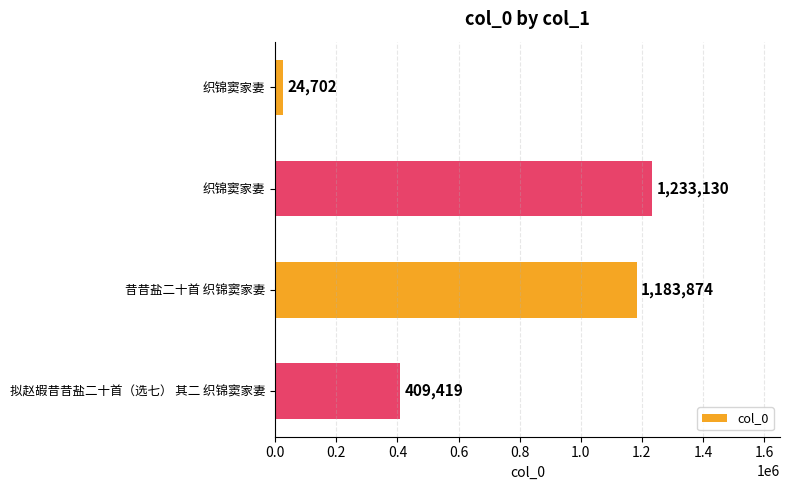

How many bars are there in total?

4